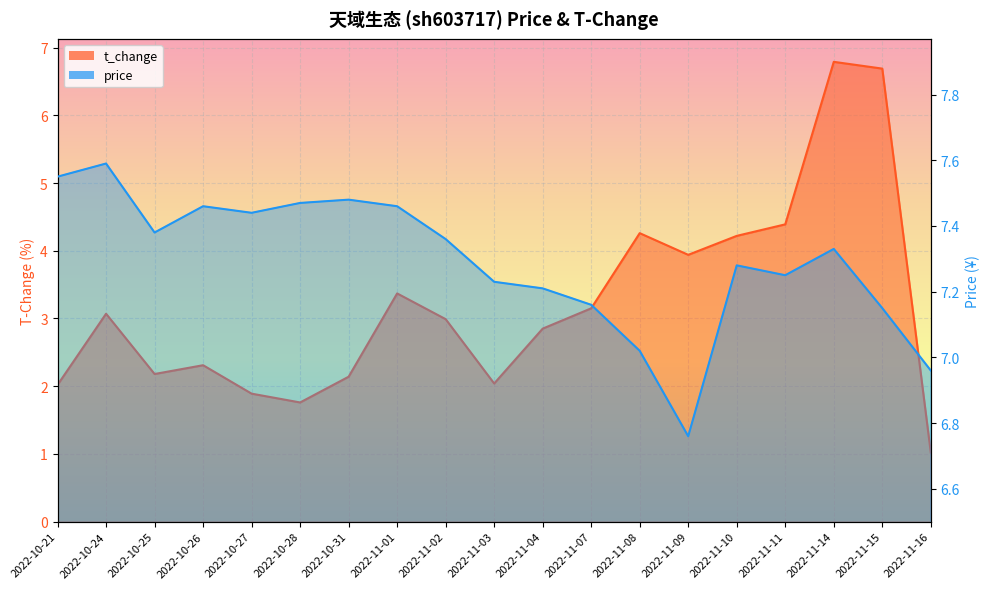

At 2022-11-16, list the series in order from smallest to largest.

t_change, price